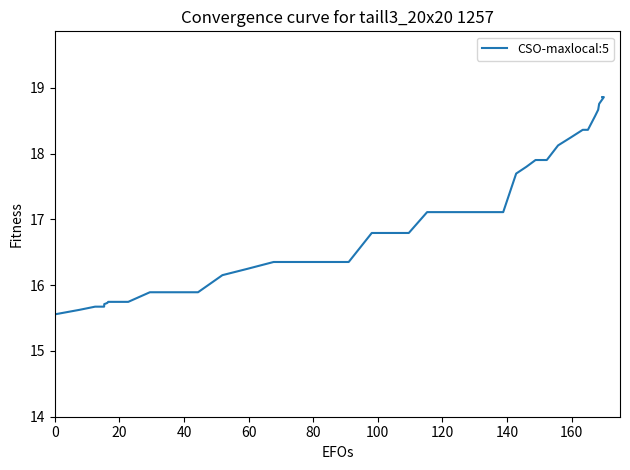

Reading left to right, transcribe all the data shown in this chart.

15.6	15.6	15.7	15.7	15.7	15.7	15.7	15.7	15.7	15.7	15.9	15.9	15.9	16.2	16.2	16.4	16.4	16.4	16.4	16.8	16.8	16.8	17.1	17.1	17.1	17.1	17.1	17.7	17.8	17.9	17.9	18.1	18.2	18.4	18.4	18.6	18.7	18.8	18.9	18.9